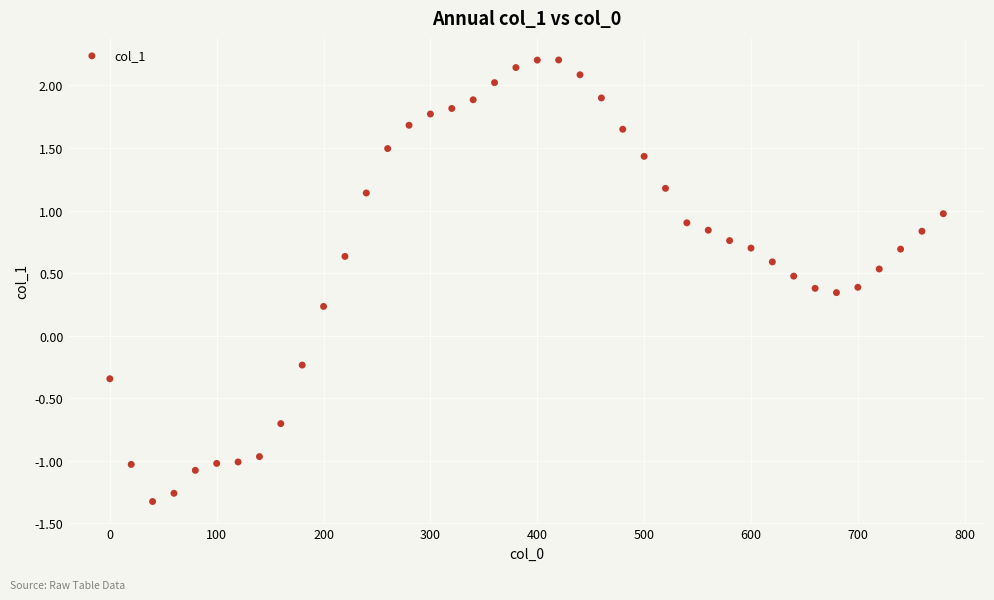

What is the range of Y values (max minus min)?

3.5